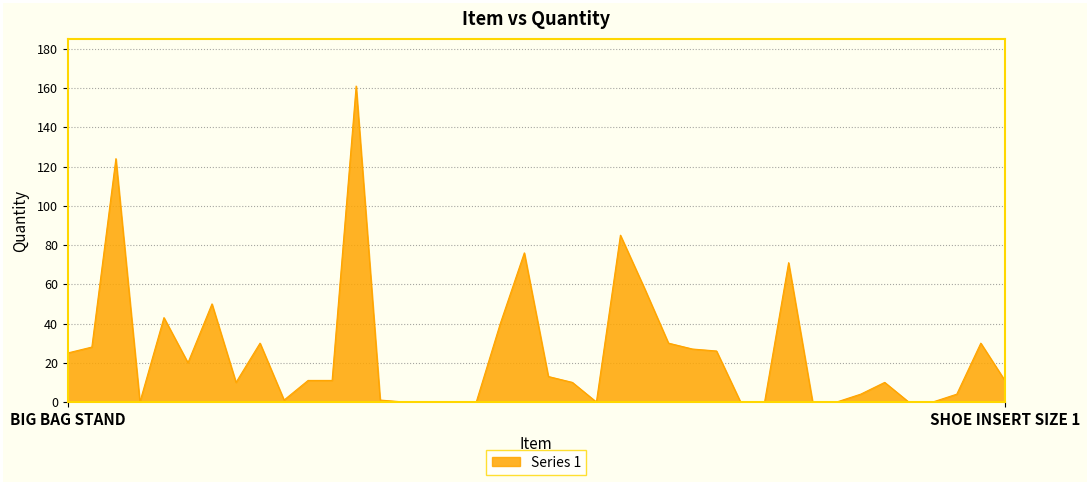

True or false: the data has more than 0 interior local peaks.

True